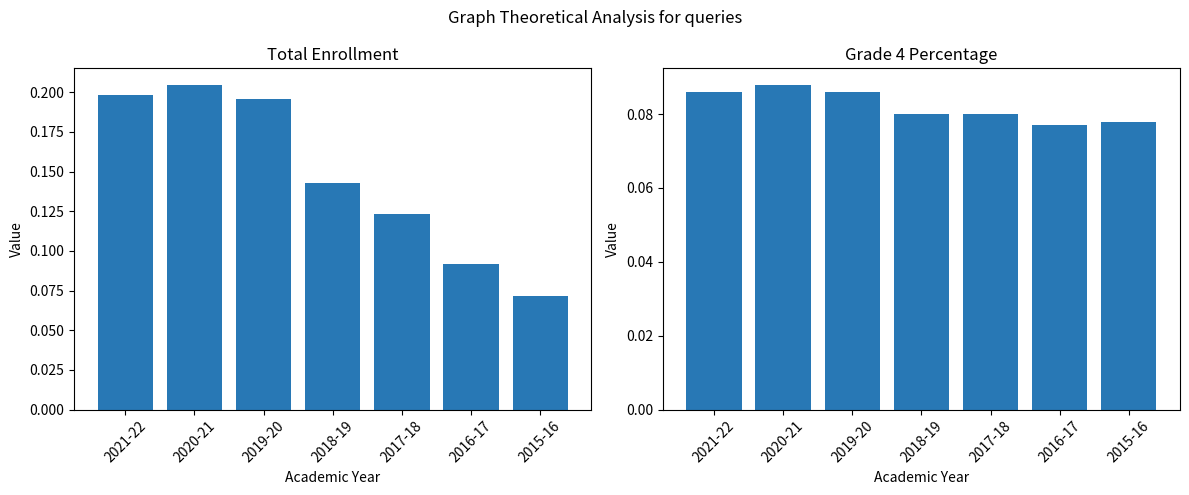

The value of Total (×100k) at 2016-17 is 0.1. True or false?

True